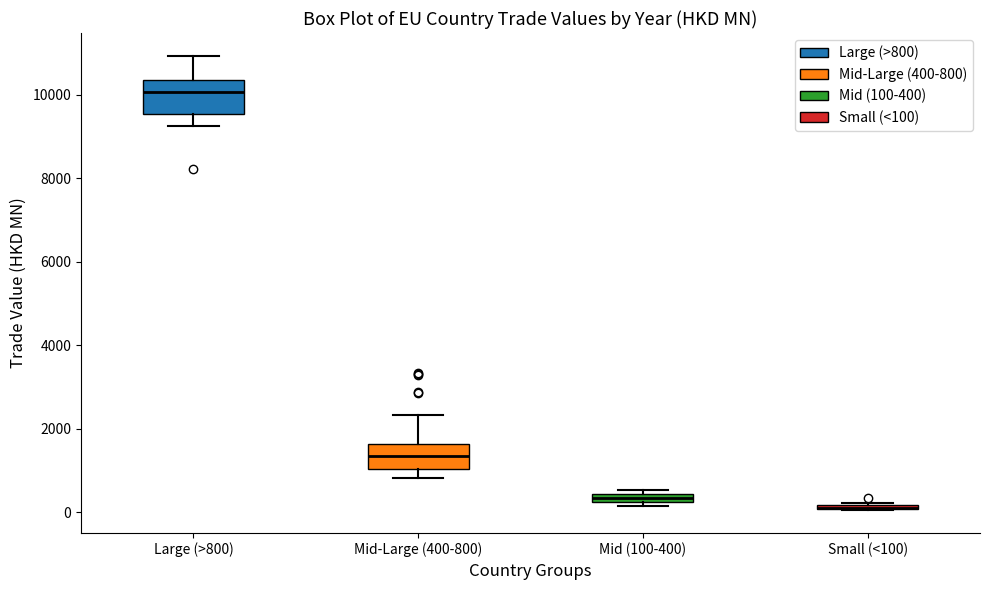

Where is the upper edge of the box for Small (<100) on the y-axis? The values are not printed on the chart, so give them approximately, as read against the axis.

200